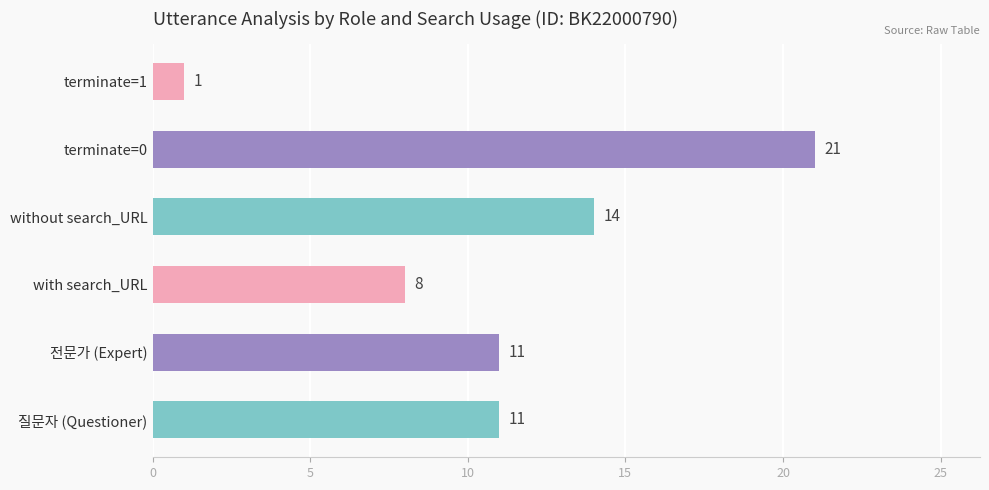

Approximately how many times larger is the value at with search_URL compared to terminate=0?

0.4